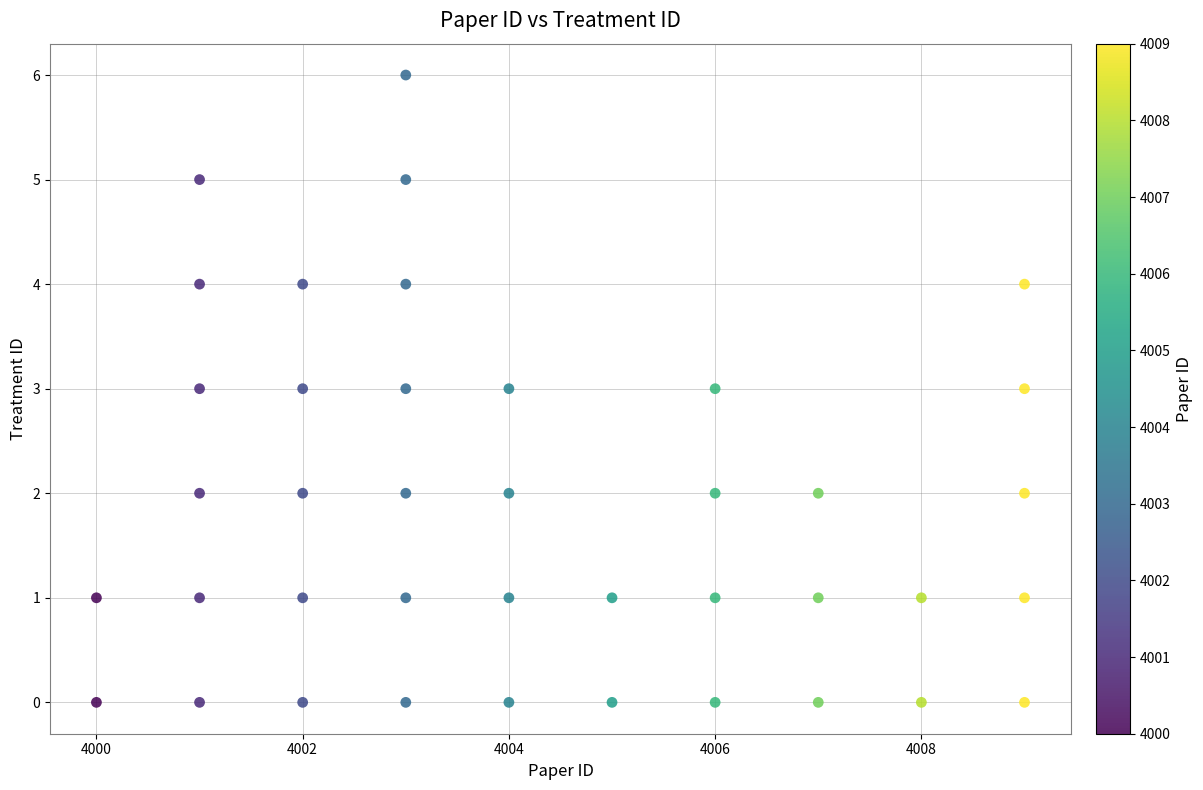

What is the range of Y values (max minus min)?

6